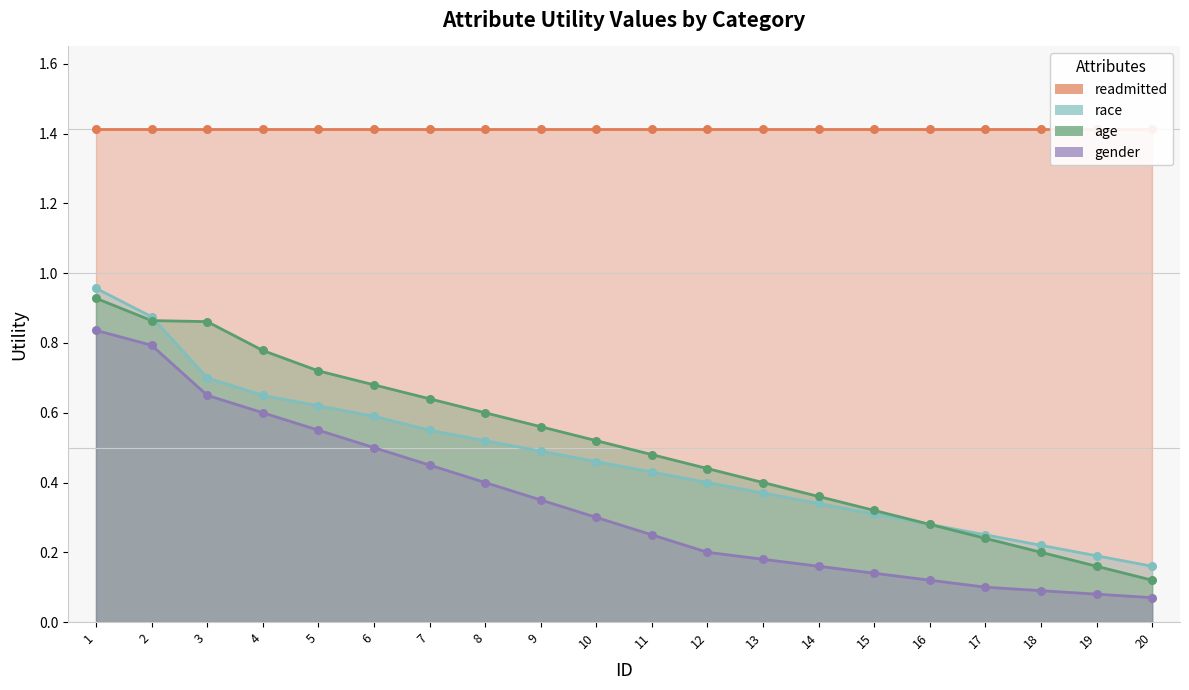

What is the total value across all series at 2?

2.5